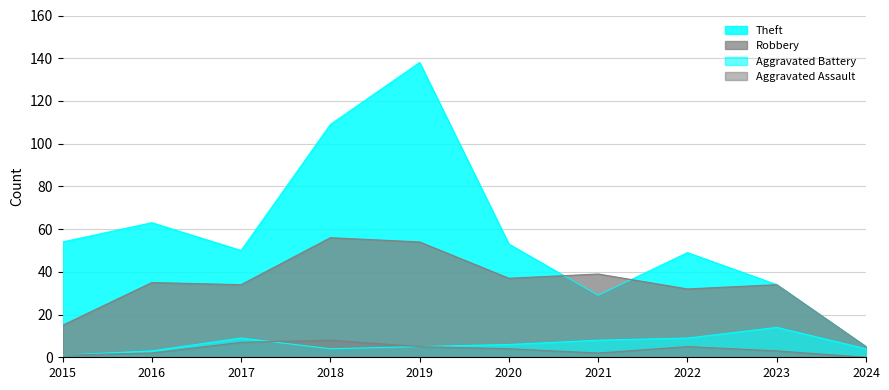

What is the spread (max minus min) of values at 2015?

53